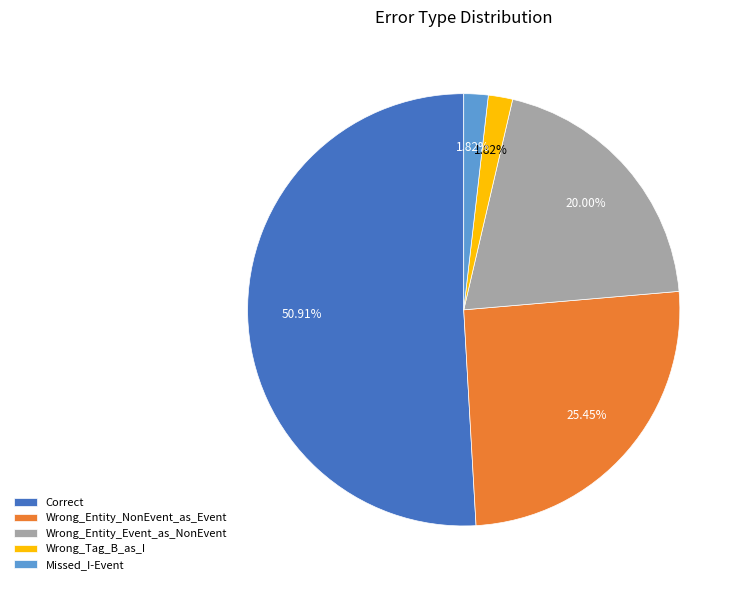

Which slice is the largest?

Correct